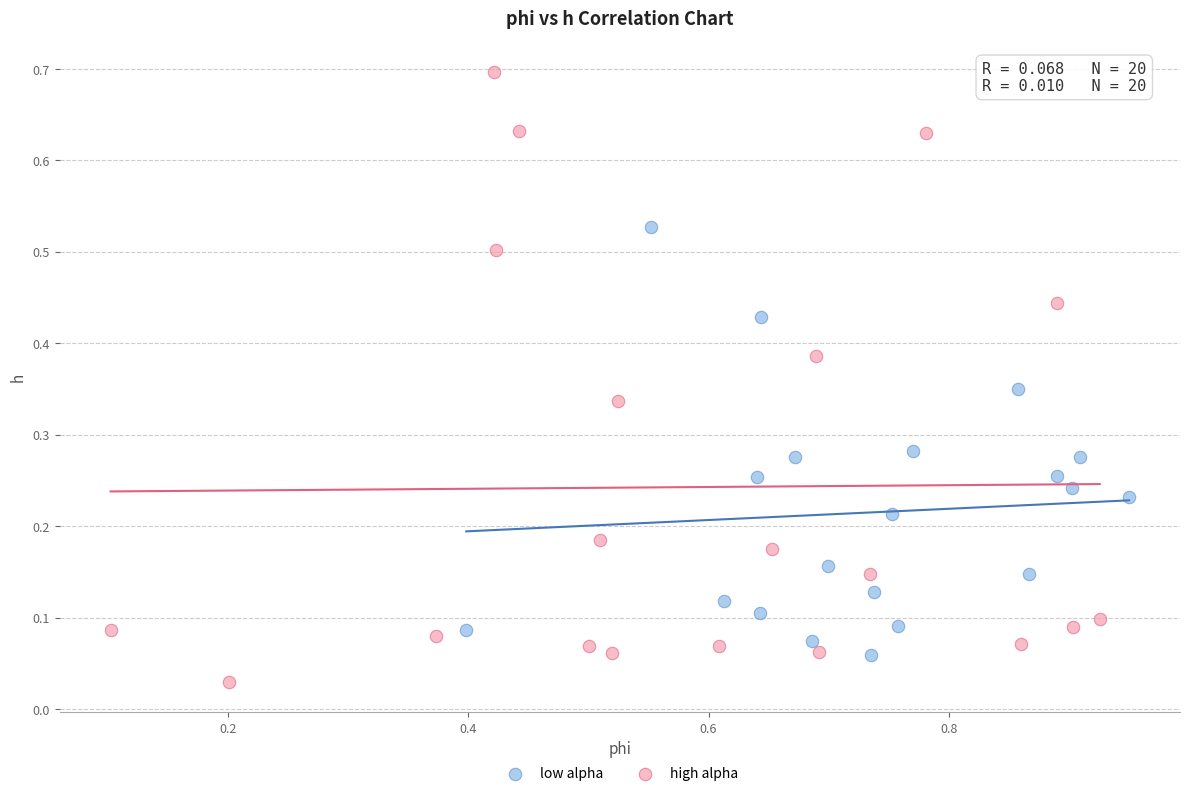

Which series has the largest Y range (max minus min)?

high alpha